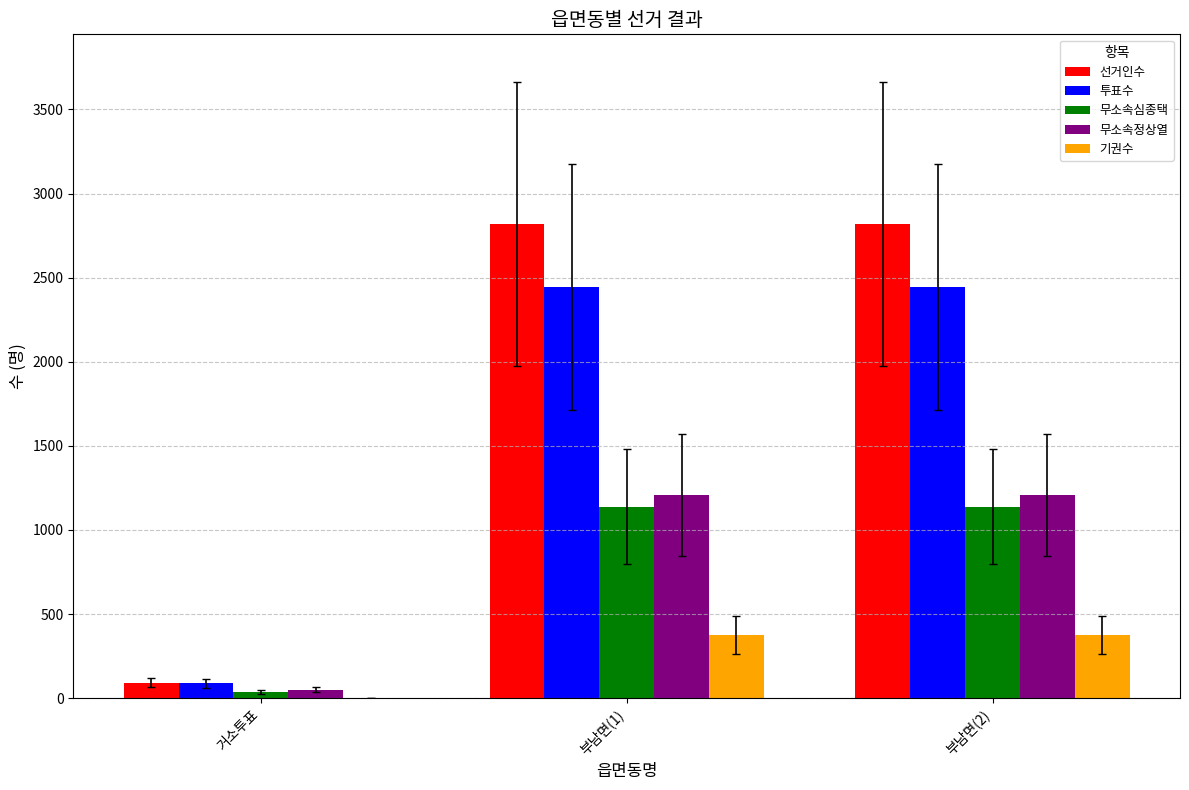

What is the highest value of the 투표수 series?

2444